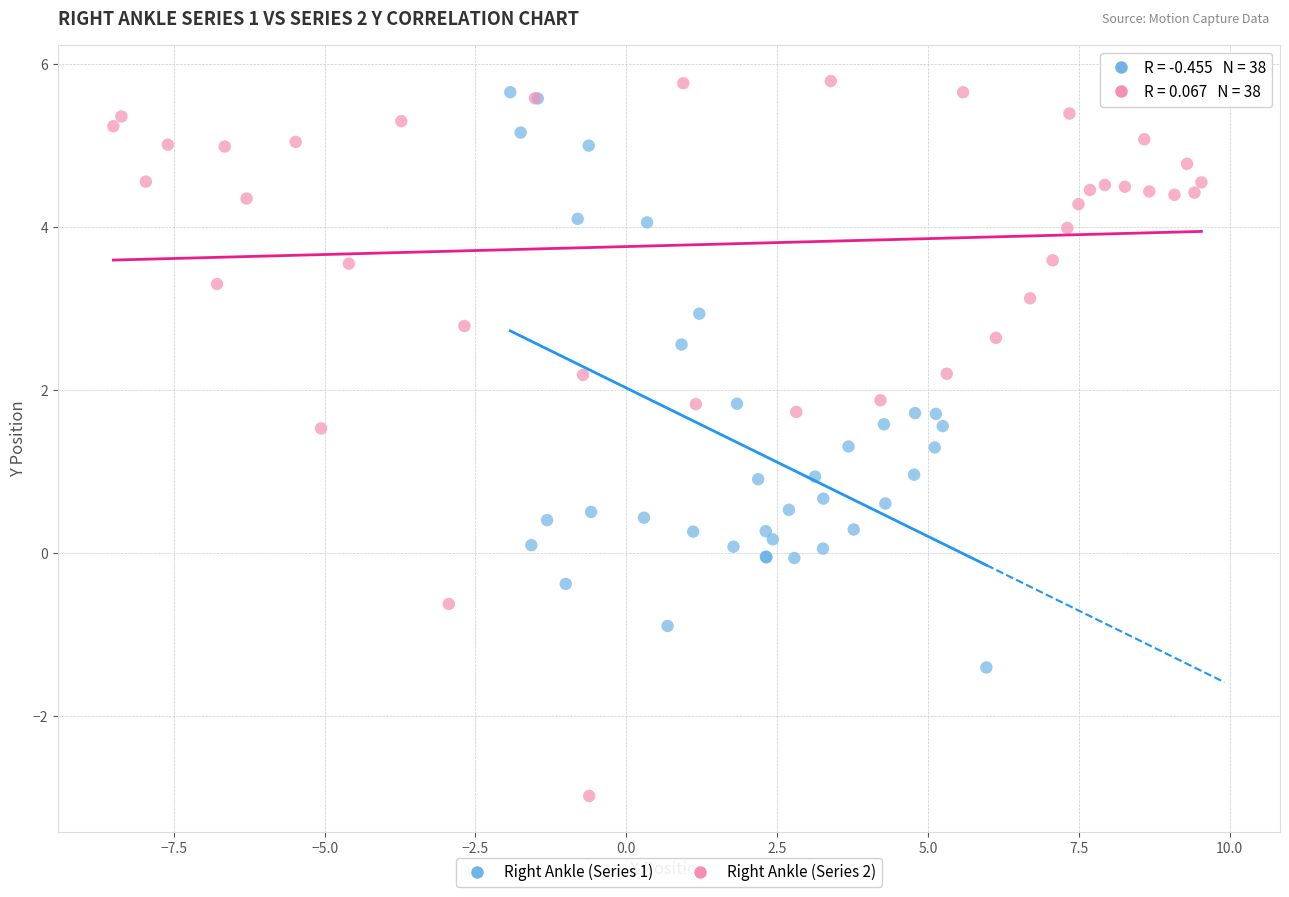

Which series contains the lowest Y value?

Right Ankle (Series 2)